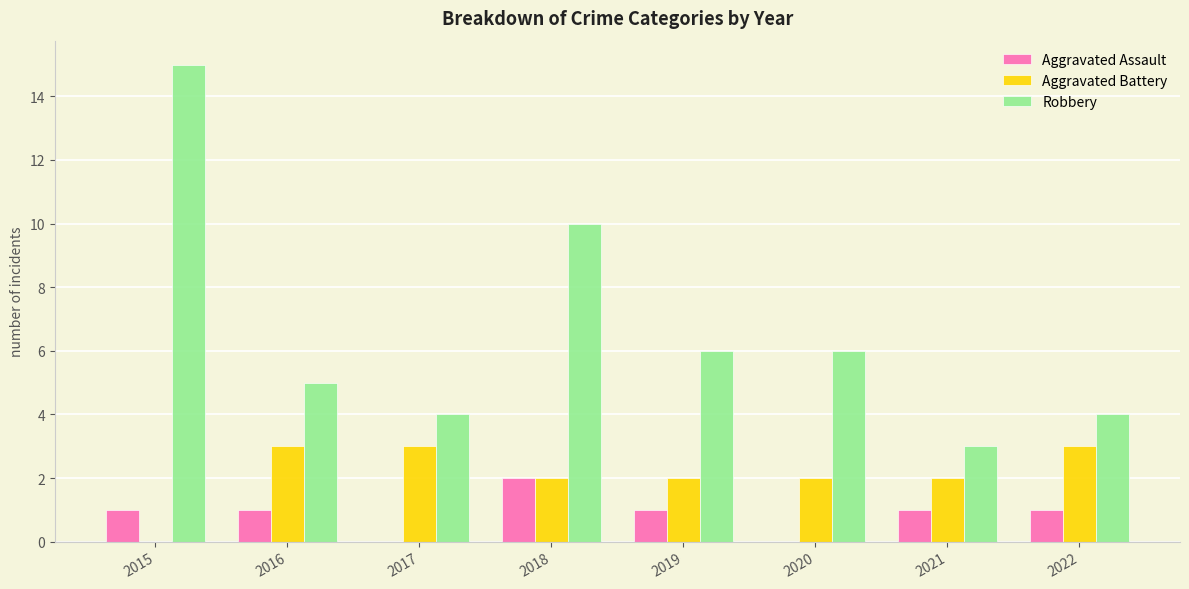

At which label does Aggravated Assault reach its peak?

2018